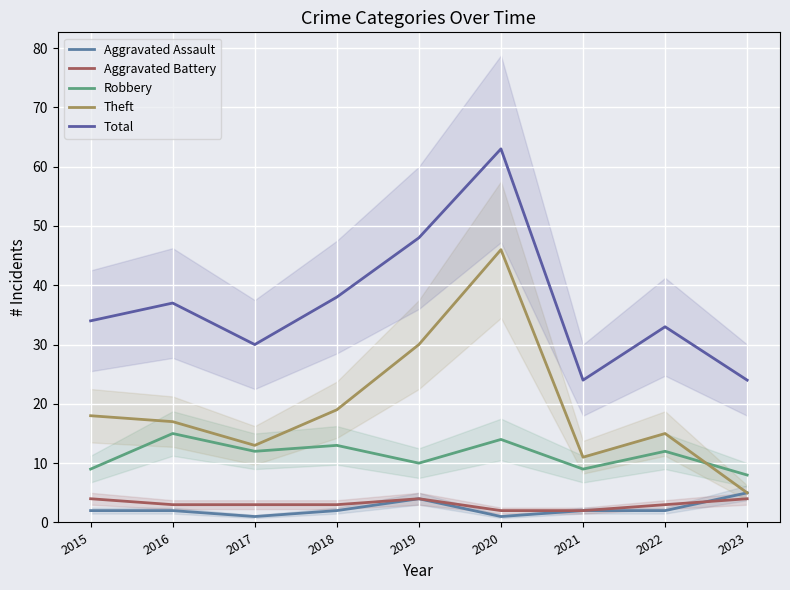

True or false: Aggravated Battery and Total cross at least once.

False